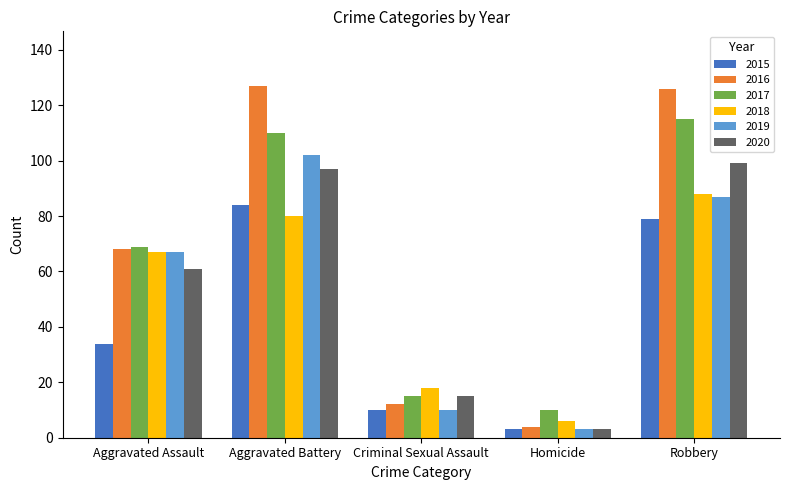

Reading left to right, list all the values displayed in this chart.

2015: Aggravated Assault=34	Aggravated Battery=84	Criminal Sexual Assault=10	Homicide=3	Robbery=79
2016: Aggravated Assault=68	Aggravated Battery=127	Criminal Sexual Assault=12	Homicide=4	Robbery=126
2017: Aggravated Assault=69	Aggravated Battery=110	Criminal Sexual Assault=15	Homicide=10	Robbery=115
2018: Aggravated Assault=67	Aggravated Battery=80	Criminal Sexual Assault=18	Homicide=6	Robbery=88
2019: Aggravated Assault=67	Aggravated Battery=102	Criminal Sexual Assault=10	Homicide=3	Robbery=87
2020: Aggravated Assault=61	Aggravated Battery=97	Criminal Sexual Assault=15	Homicide=3	Robbery=99